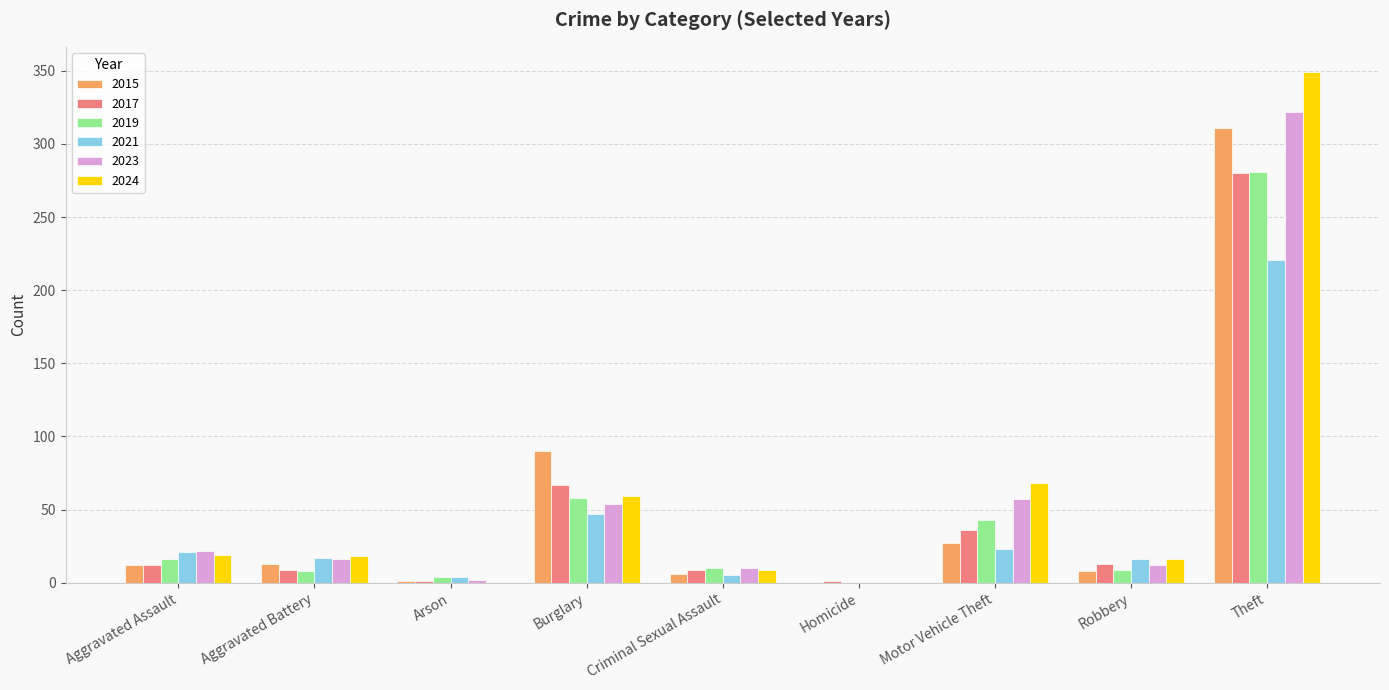

True or false: 2024 has a value of 45 at Motor Vehicle Theft.

False